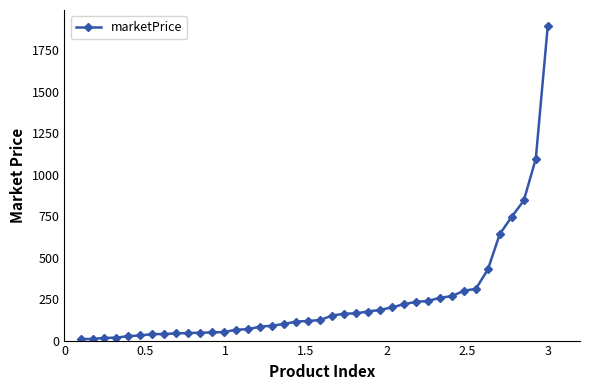

What is the average value?

243.0